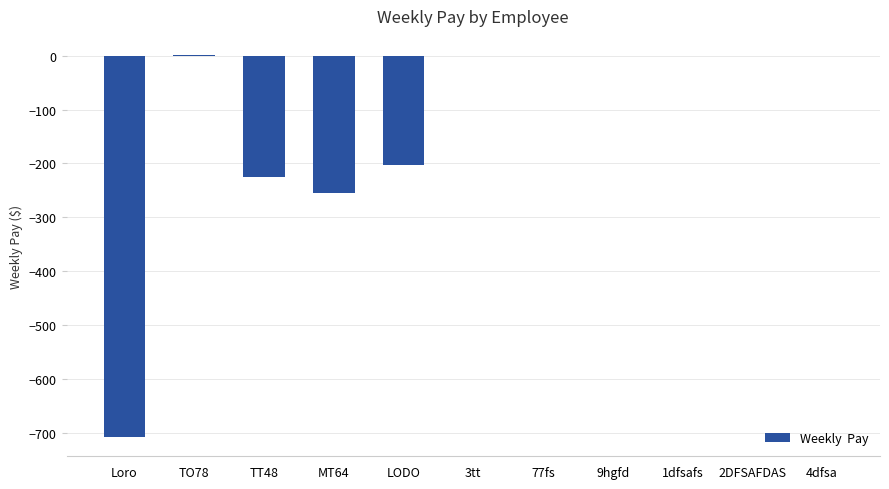

What is the sum of the values at 2DFSAFDAS and Loro?

-708.4